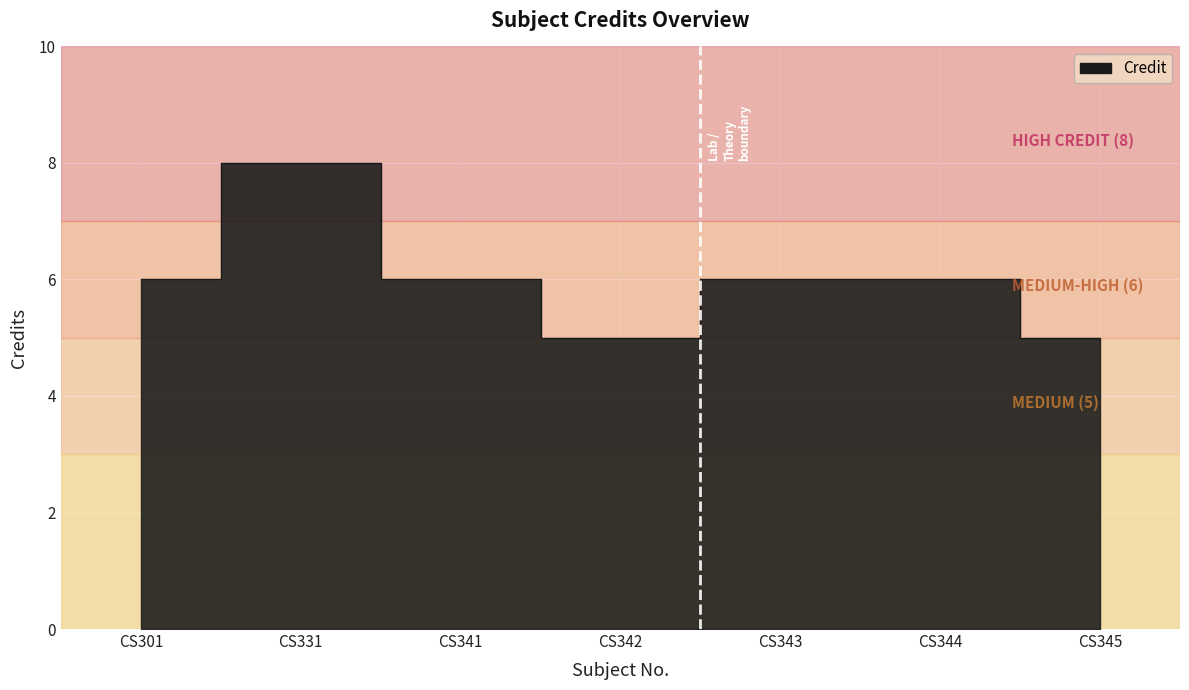

At which category does the data reach its first local peak?

CS331